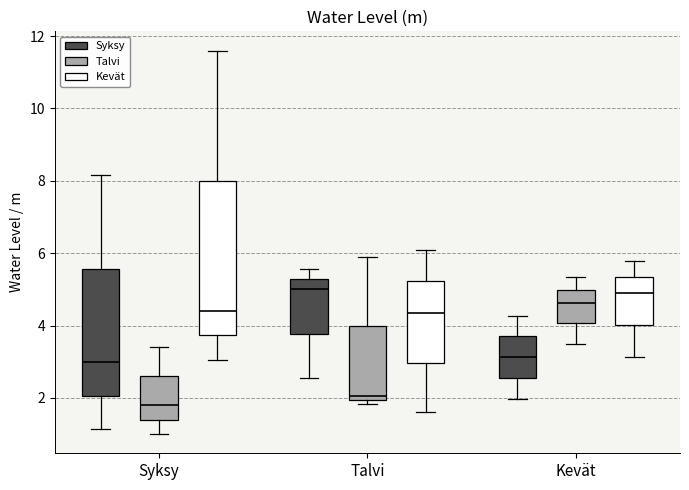

Reading left to right, read every box against the y-axis: the position of its median line, the range the box covers, and the ends of its whiskers. The values are not printed on the chart, so give them approximately, as read against the axis.

Syksy (Syksy): median 3.0, box 2.0 to 5.6, whiskers 1.2 to 8.2
Syksy (Talvi): median 1.8, box 1.4 to 2.6, whiskers 1.0 to 3.4
Syksy (Kevät): median 4.4, box 3.8 to 8.0, whiskers 3.0 to 11.6
Talvi (Syksy): median 5.0, box 3.8 to 5.2, whiskers 2.6 to 5.6
Talvi (Talvi): median 2.0 (just above the box's lower edge), box 2.0 to 4.0, whiskers 1.8 to 6.0
Talvi (Kevät): median 4.4, box 3.0 to 5.2, whiskers 1.6 to 6.2
Kevät (Syksy): median 3.2, box 2.6 to 3.8, whiskers 2.0 to 4.2
Kevät (Talvi): median 4.6, box 4.0 to 5.0, whiskers 3.6 to 5.4
Kevät (Kevät): median 4.8, box 4.0 to 5.4, whiskers 3.2 to 5.8